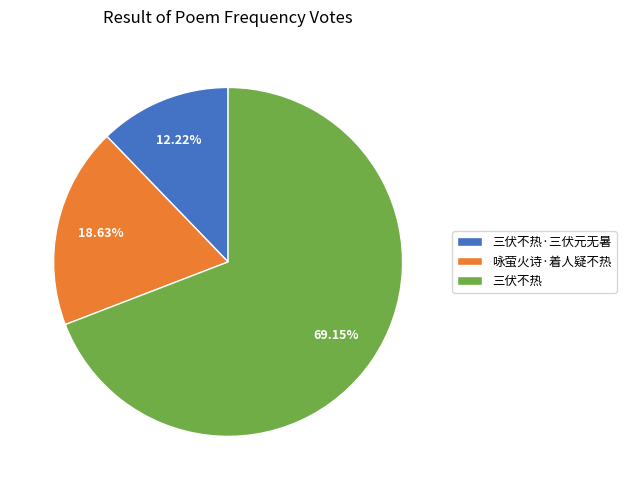

To the nearest percent, what is the difference between the 三伏不热·三伏元无暑 and 咏萤火诗·着人疑不热 slice percentages?

6%